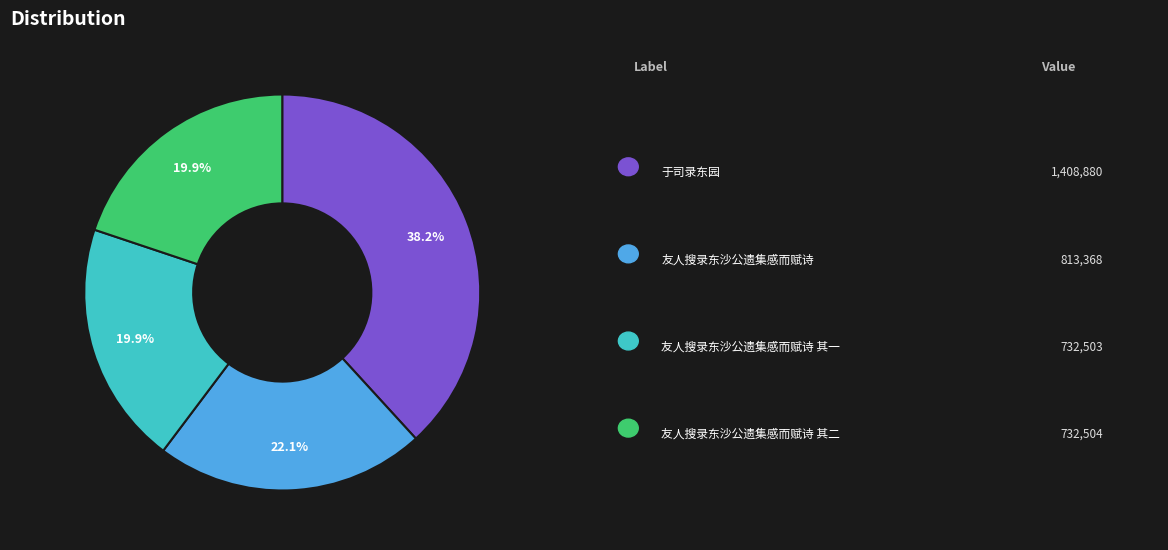

Does any single category account for the majority?

No